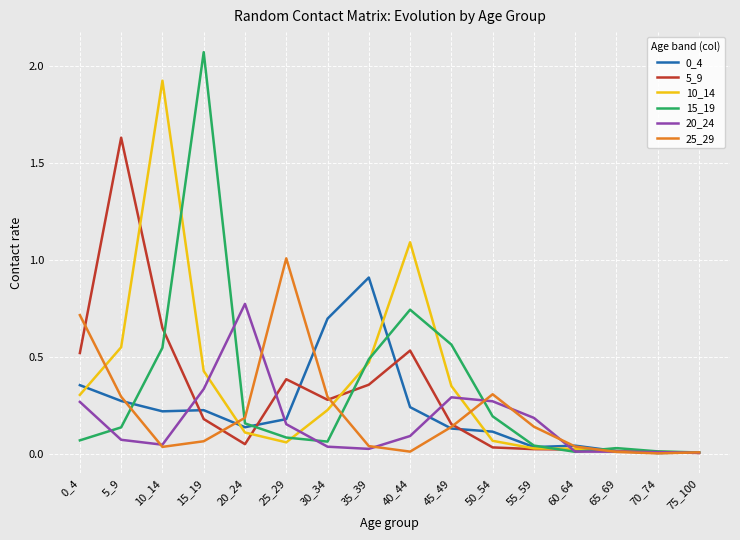

Which label corresponds to the largest value in the chart?

15_19